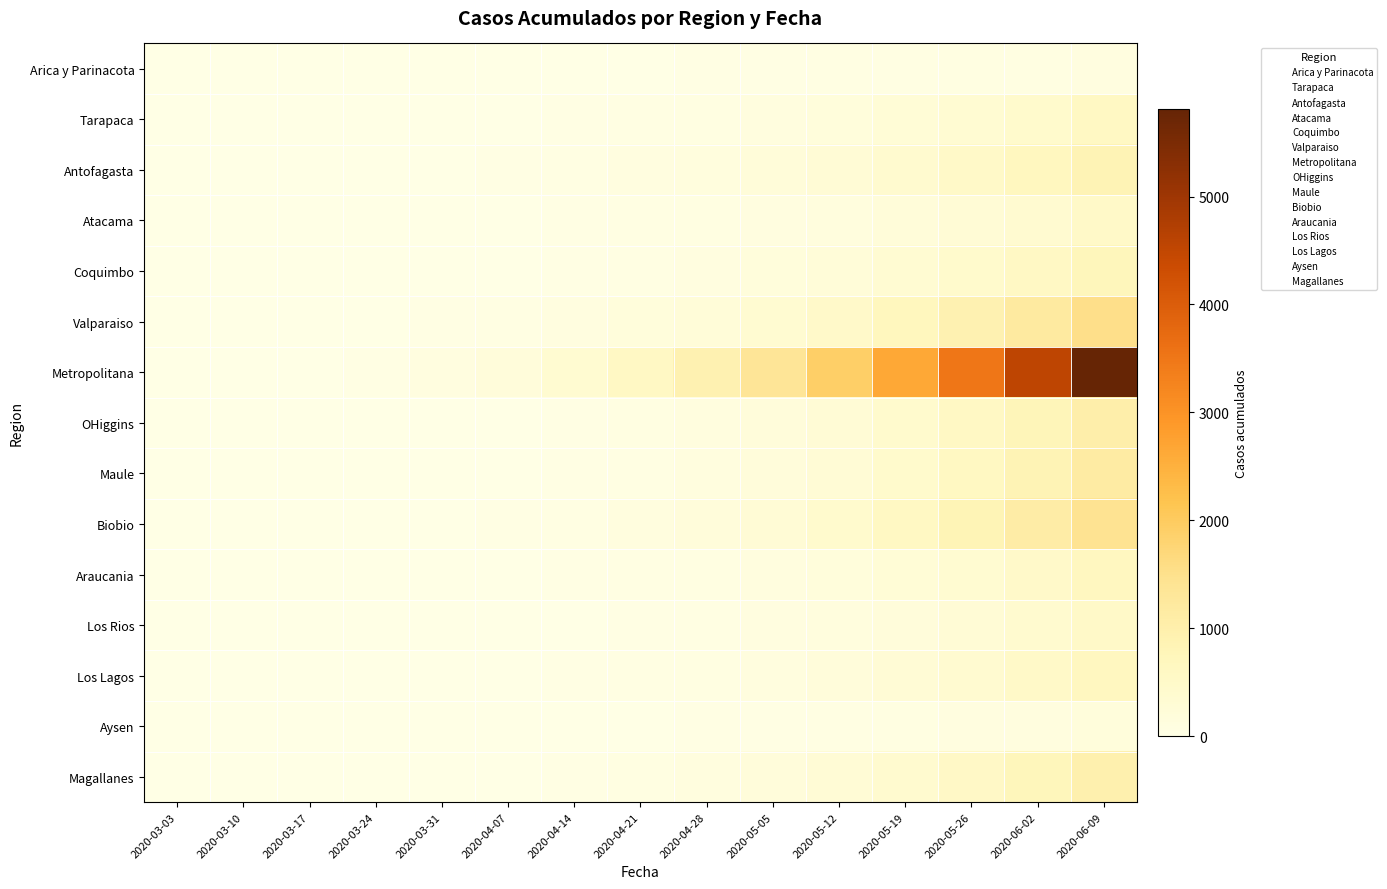

At how many categories does at least one series exceed 4922?

1